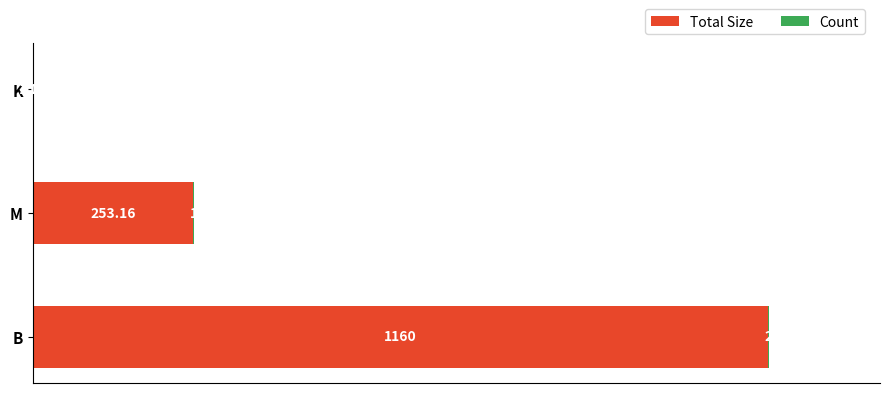

At which label is Total Size closest to 580?

M